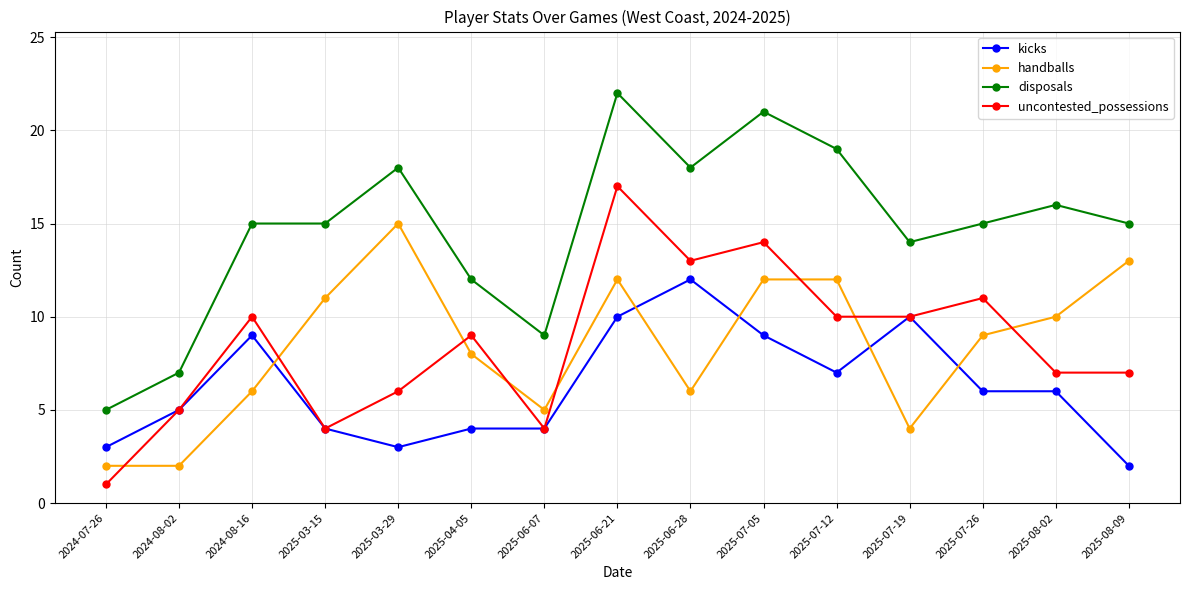

What is the value of the disposals point at the 8th from the left?

22